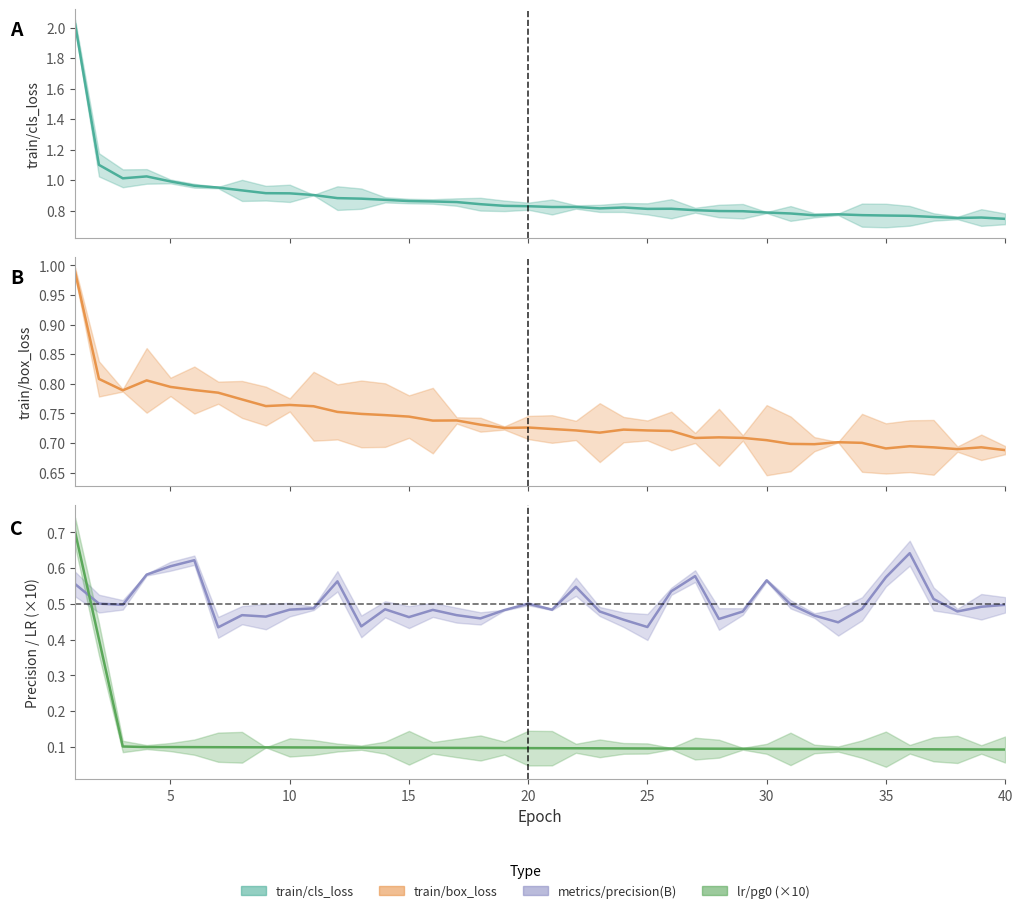

What is the average value of the metrics/precision(B) series?

0.5